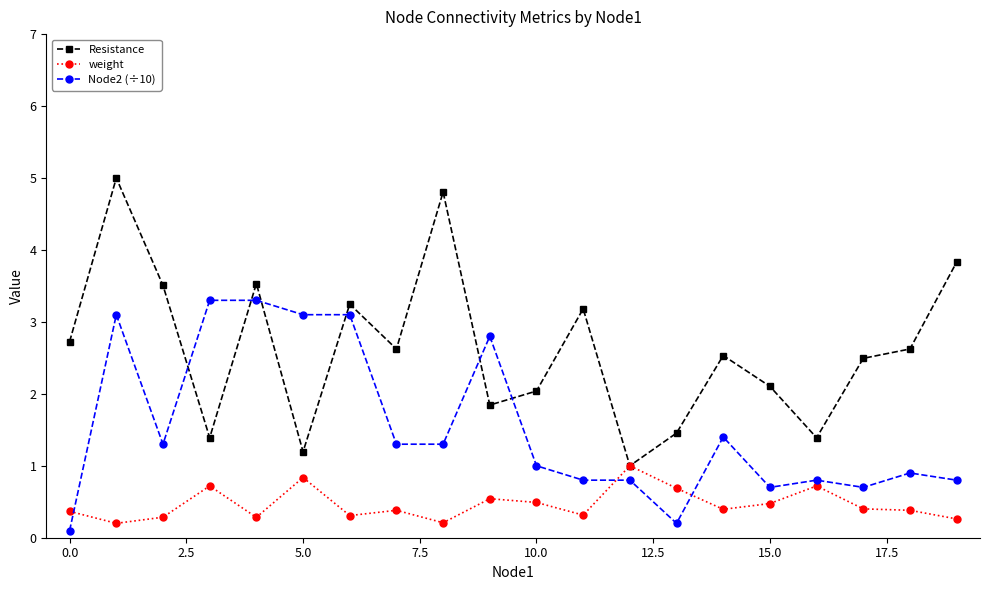

What is the greatest value displayed?

5.0